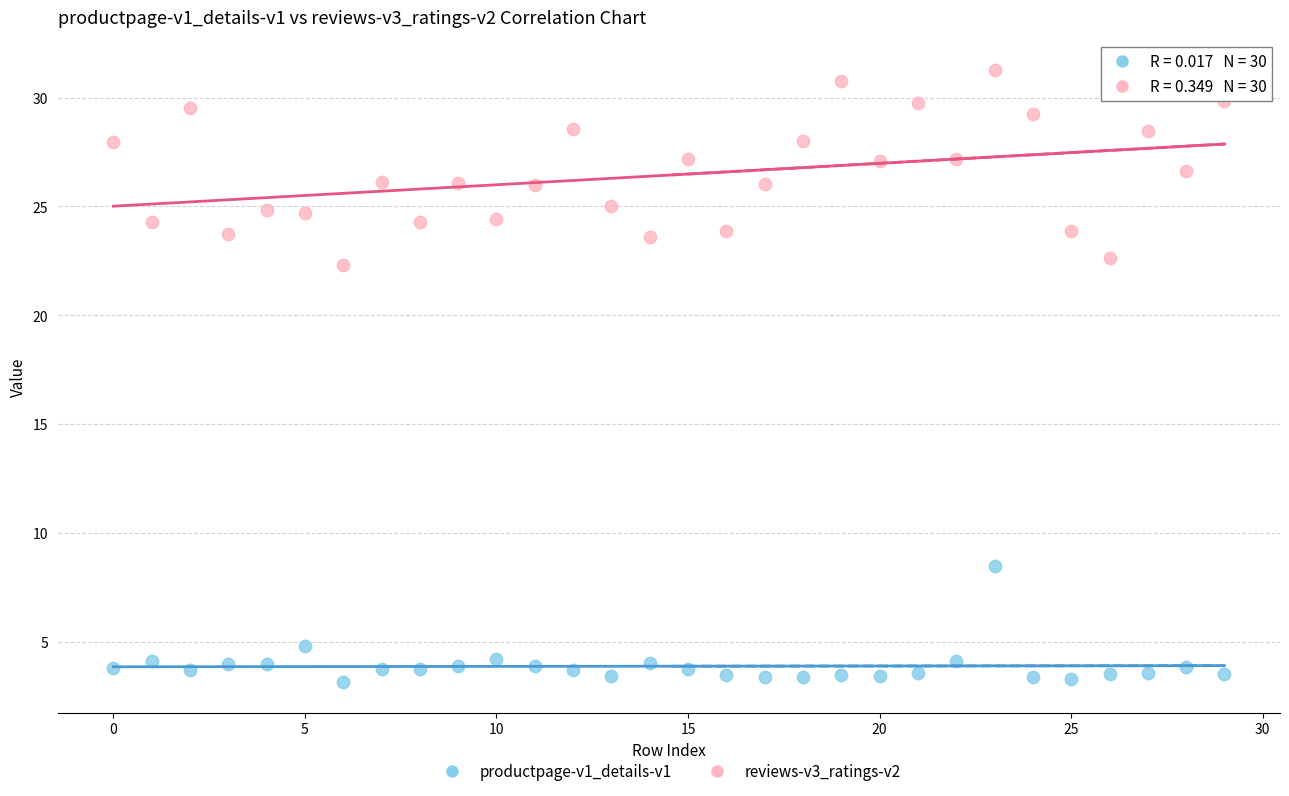

Which series contains the highest Y value?

reviews-v3_ratings-v2